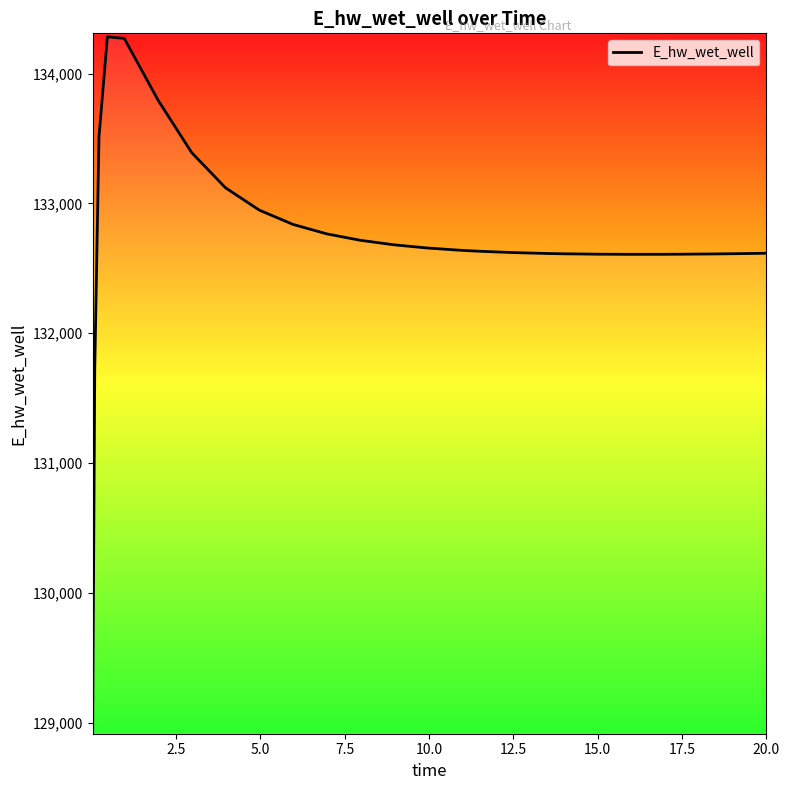

What is the average value?

132732.5